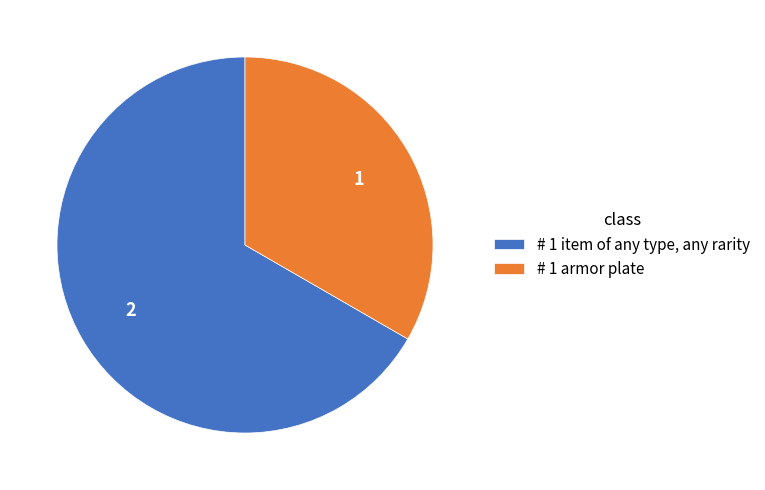

Rank the categories by value from lowest to highest.

# 1 armor plate, # 1 item of any type, any rarity